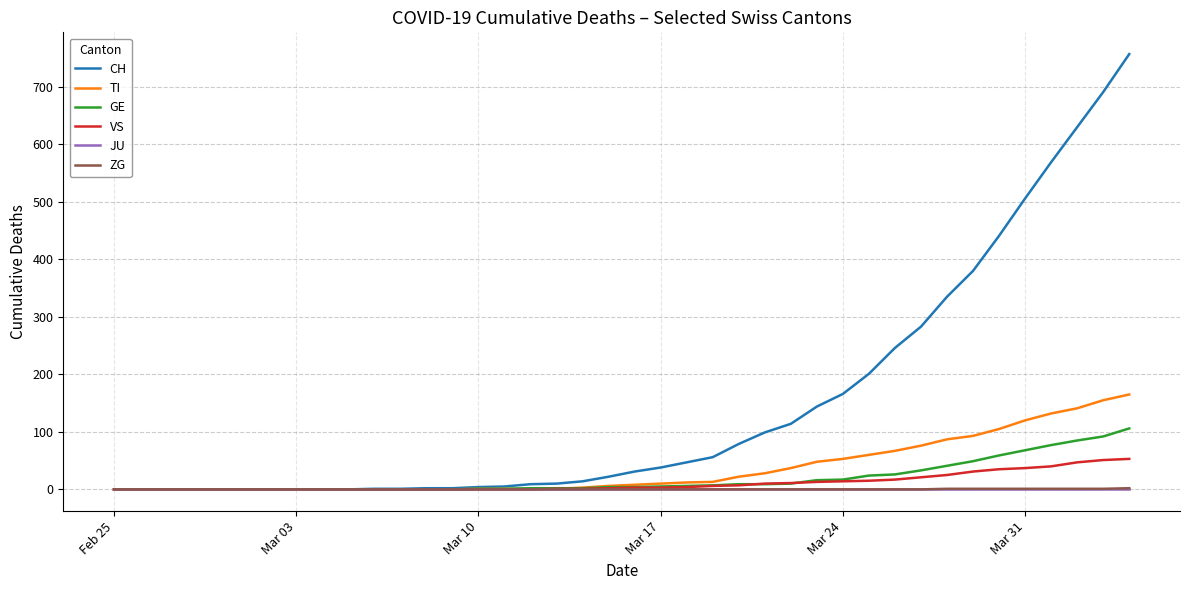

Which series has the widest spread of values?

CH